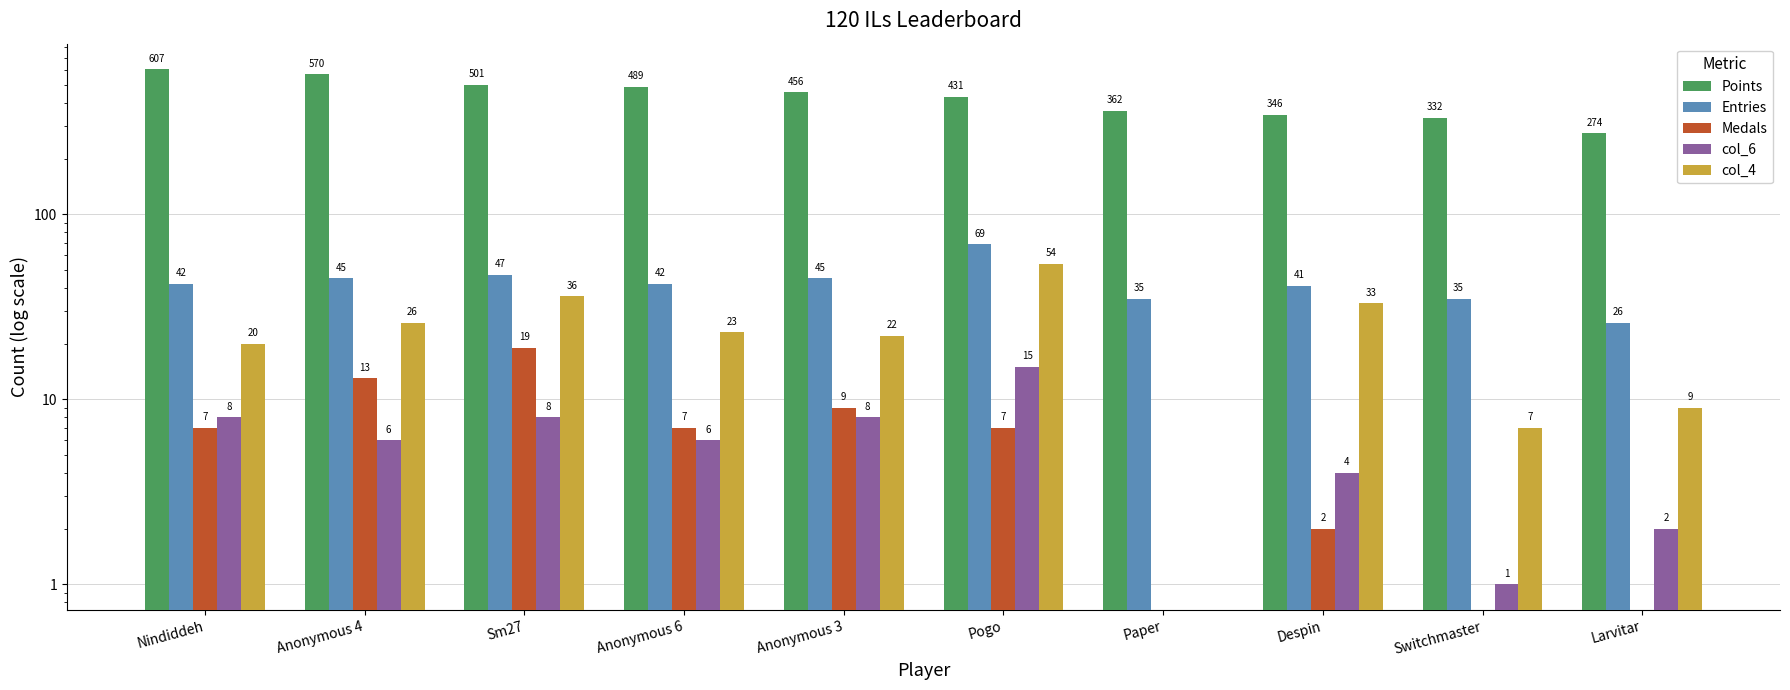

Are the bars grouped side by side (vs. stacked)?

Yes